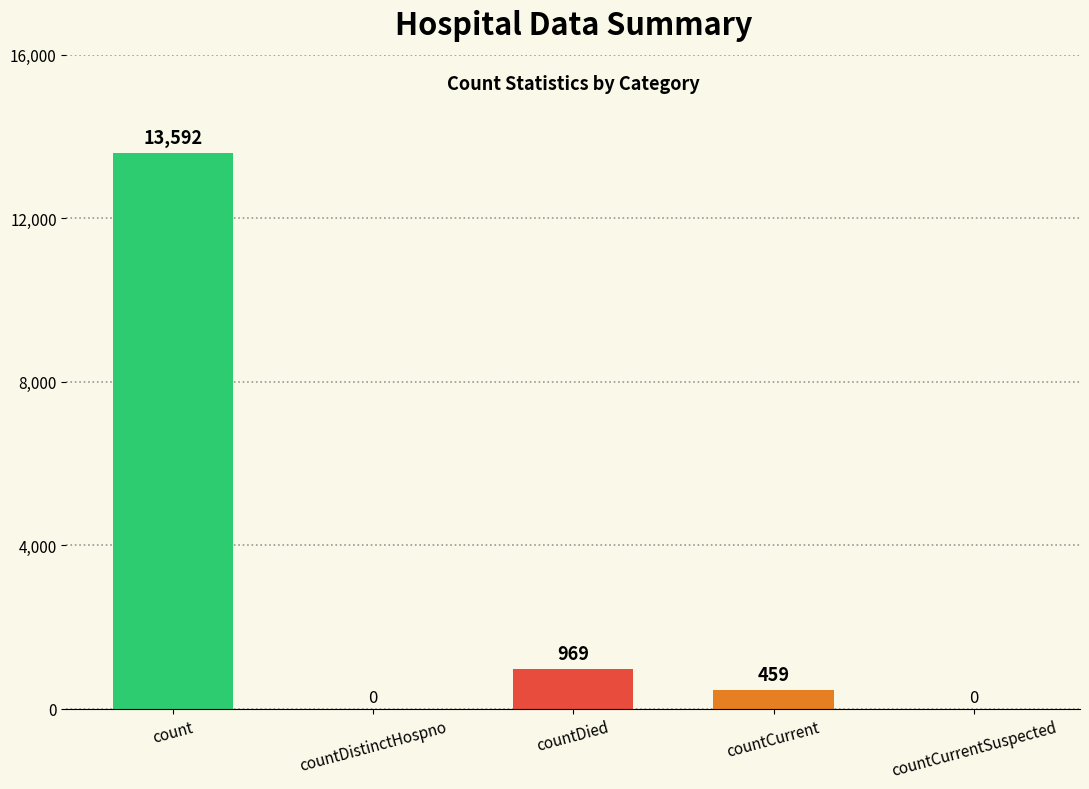

What is the greatest value displayed?

13592